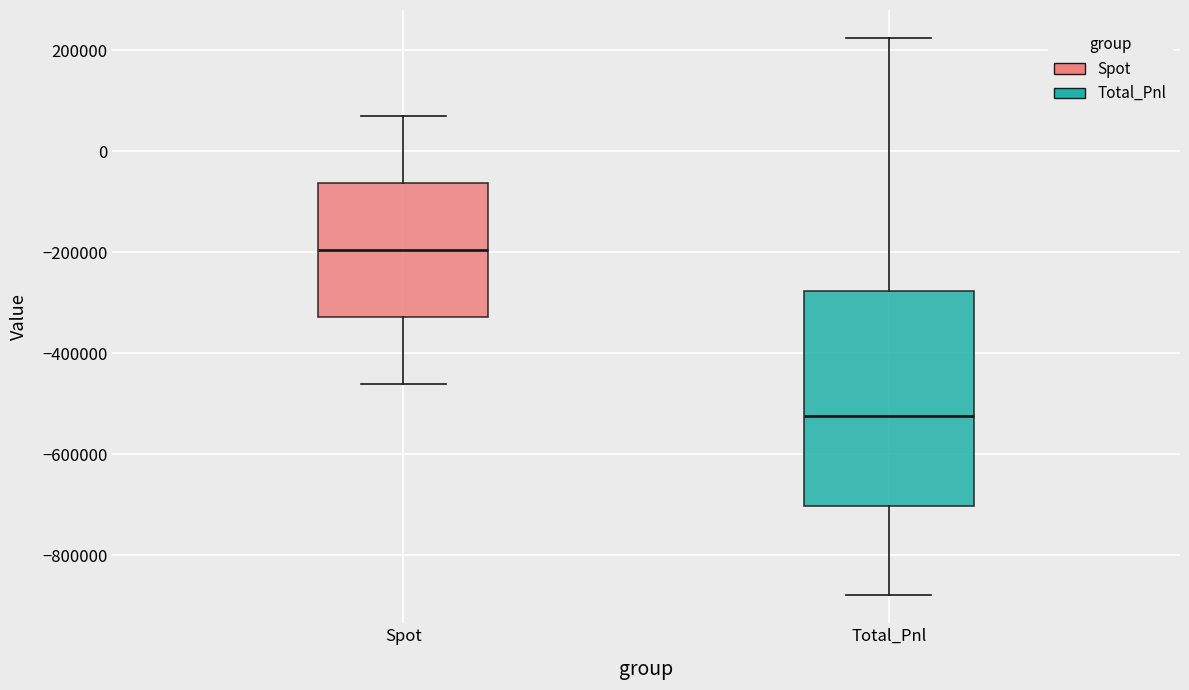

Comparing the boxes themselves (not the whiskers), which one is the tallest?

Total_Pnl